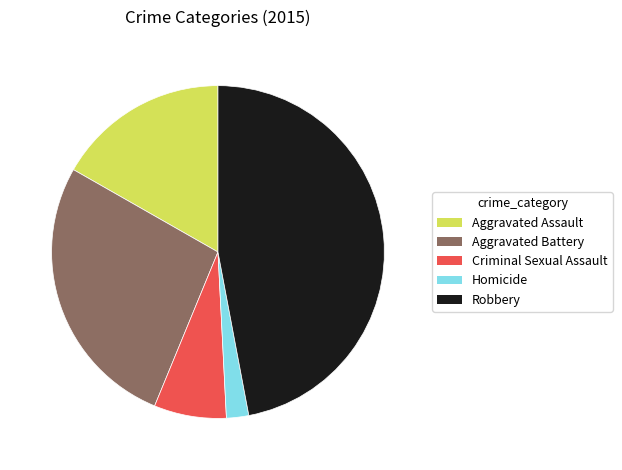

Combined, do Robbery and Criminal Sexual Assault account for over 50%?

Yes